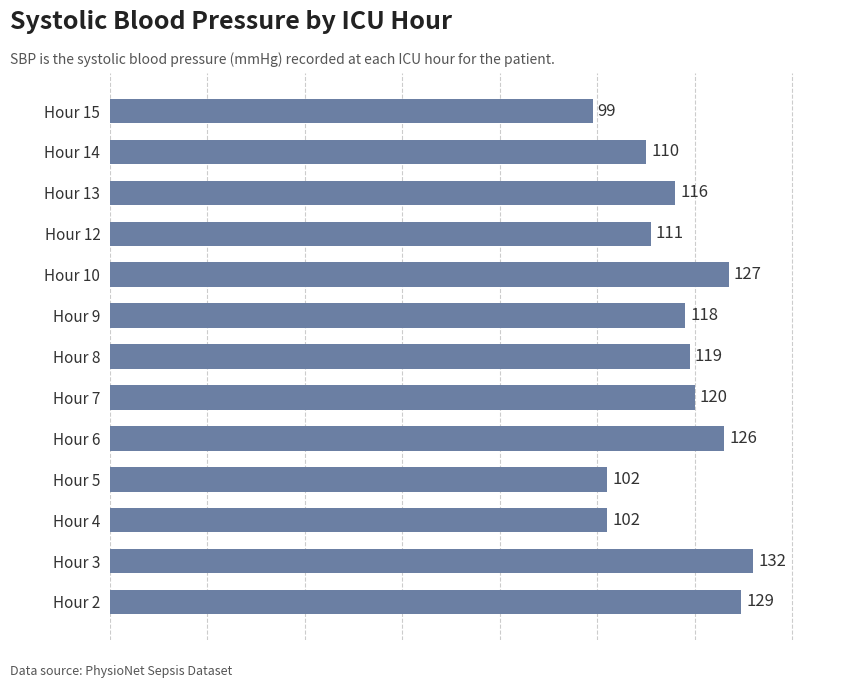

Which label corresponds to the smallest value in the chart?

Hour 15